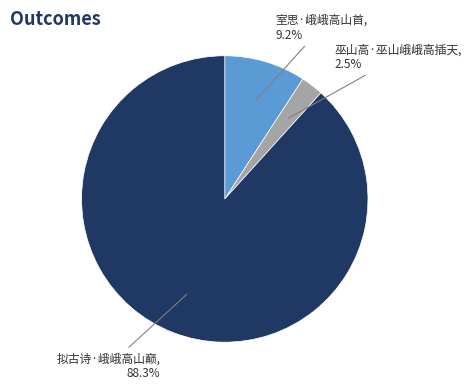

Does 巫山高·巫山峨峨高插天 account for over 50% of the chart?

No